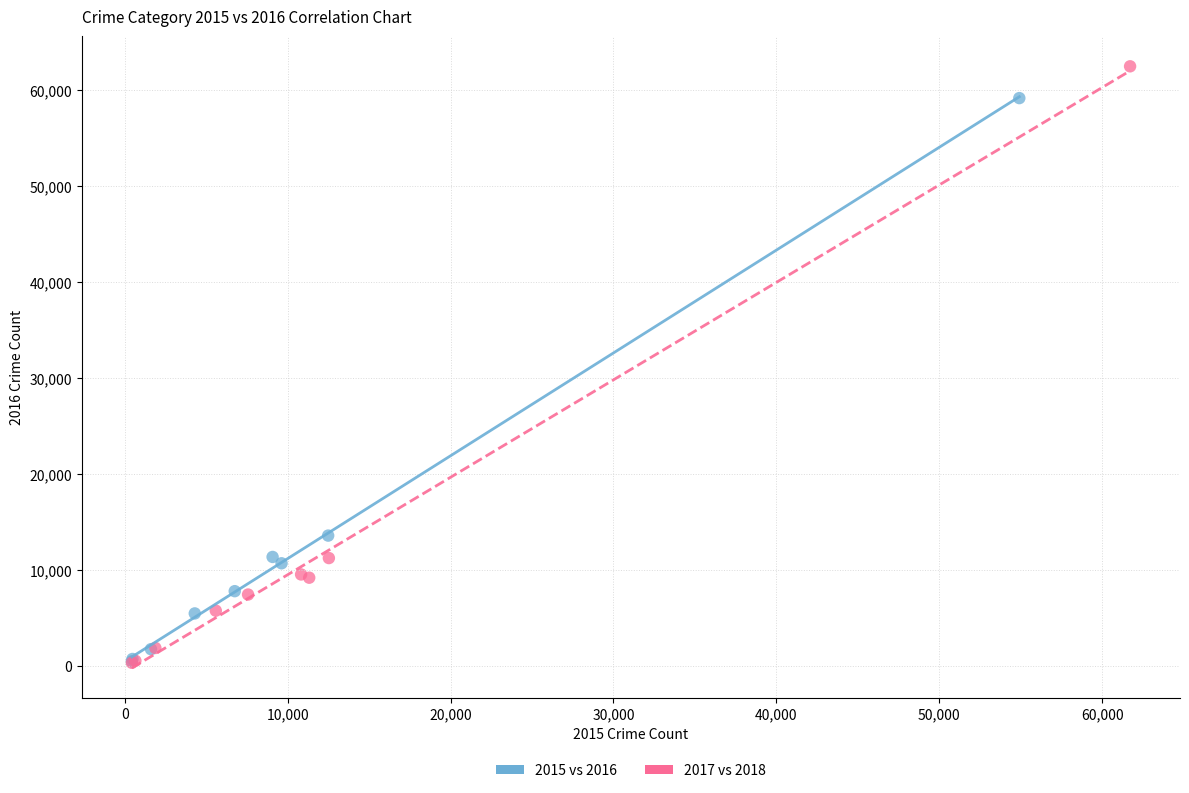

Which series contains the highest Y value?

2017 vs 2018